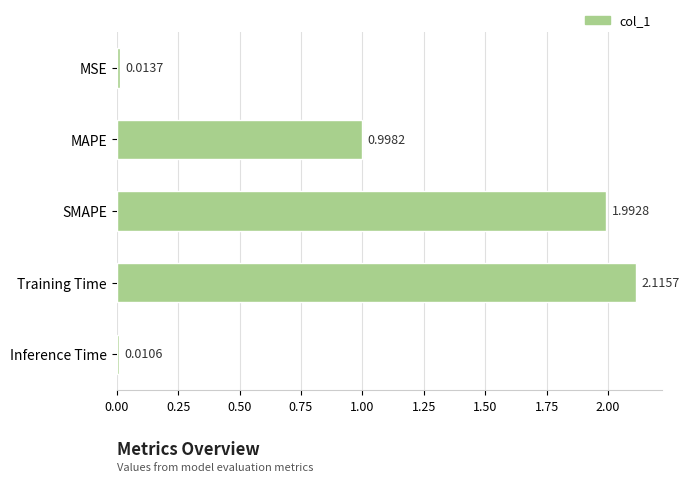

Rank the categories by value from highest to lowest.

Training Time, SMAPE, MAPE, MSE, Inference Time